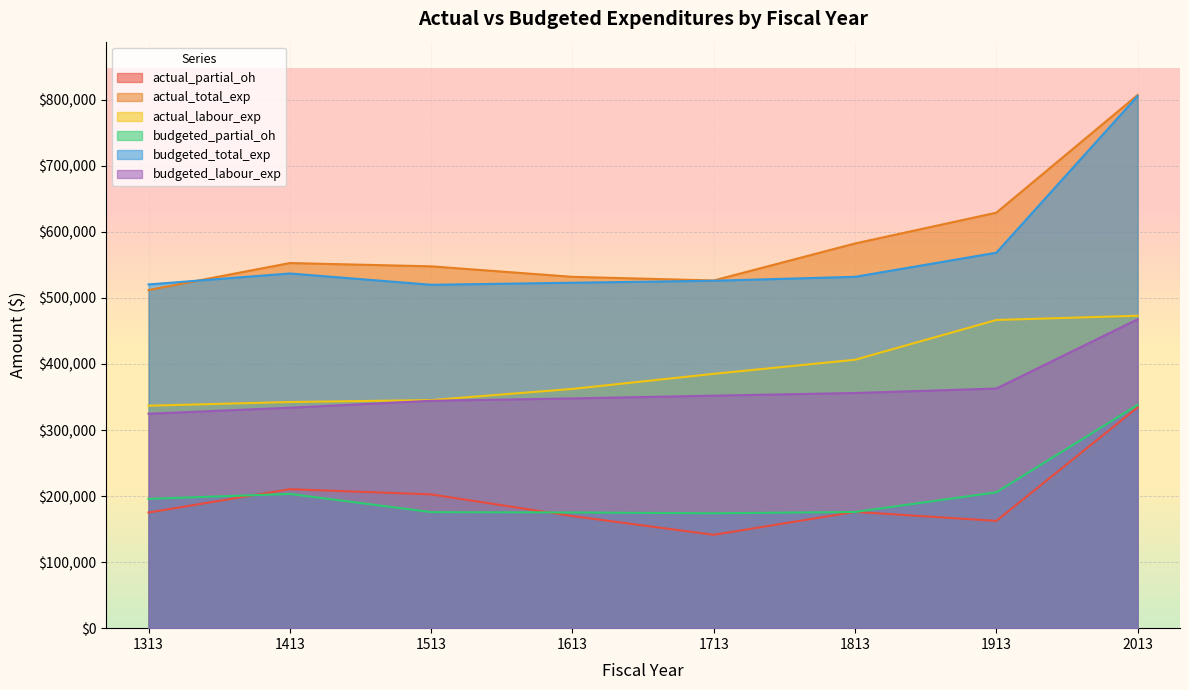

True or false: actual_partial_oh and actual_total_exp cross at least once.

False